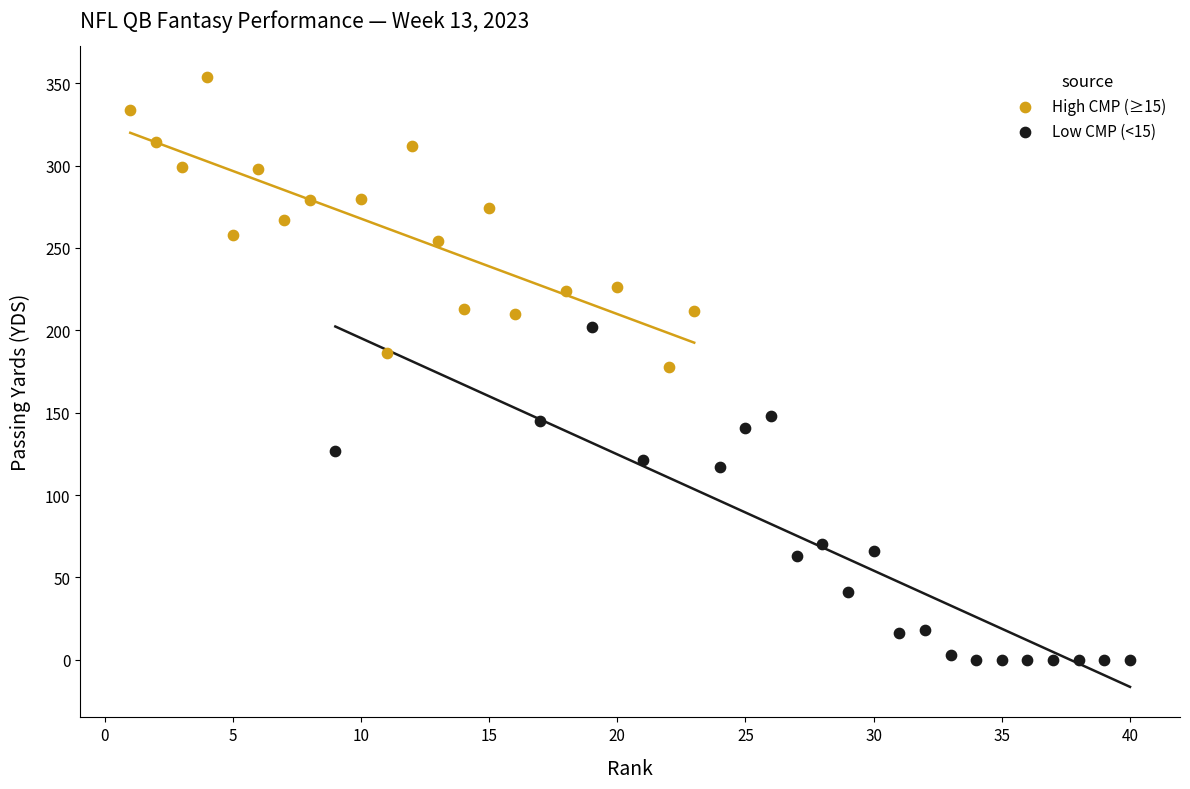

Which series contains the highest Y value?

High CMP (≥15)